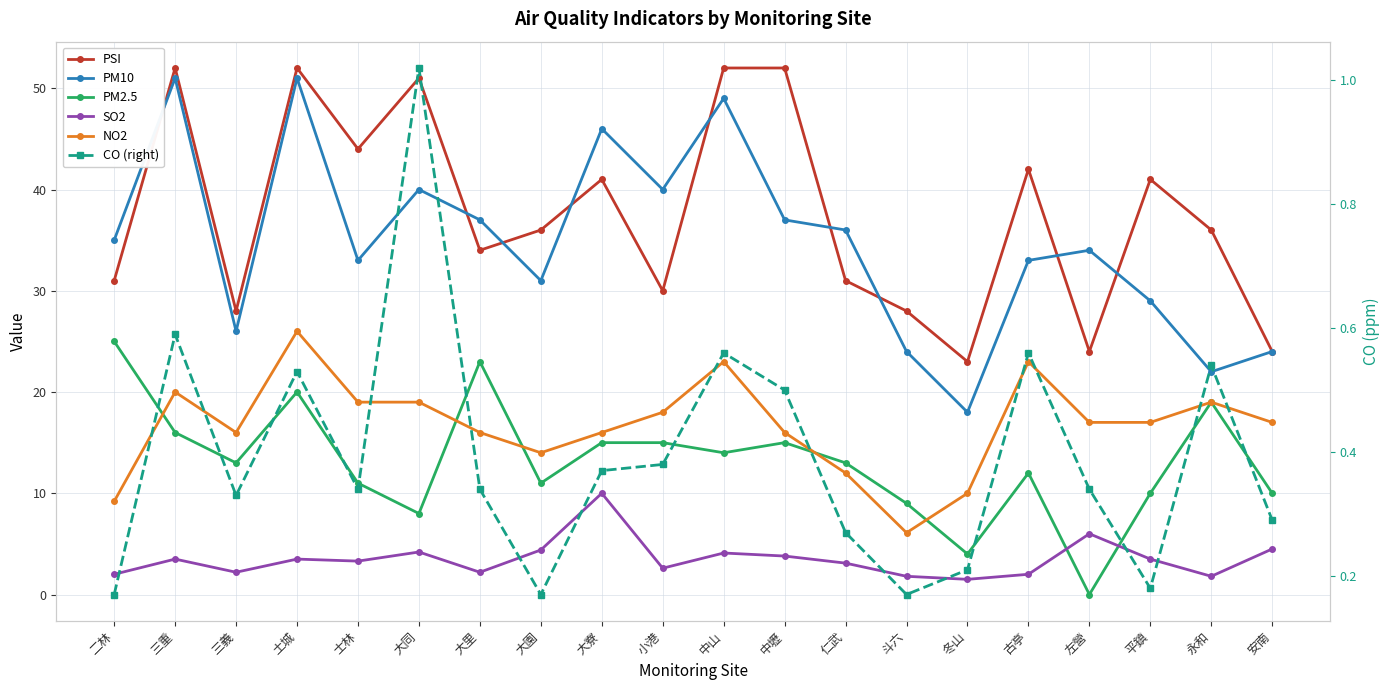

What is the approximate value of PM10 at 二林?

35.0